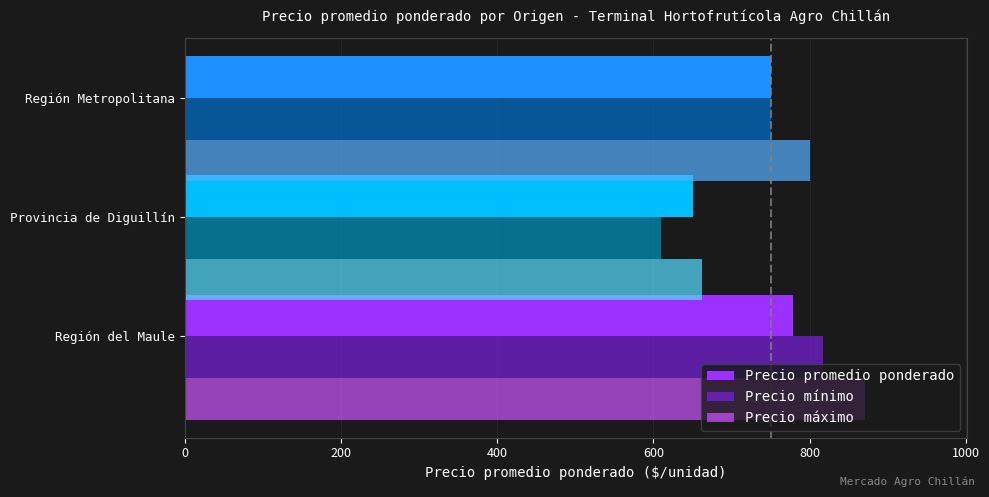

At how many categories does at least one series exceed 738?

2